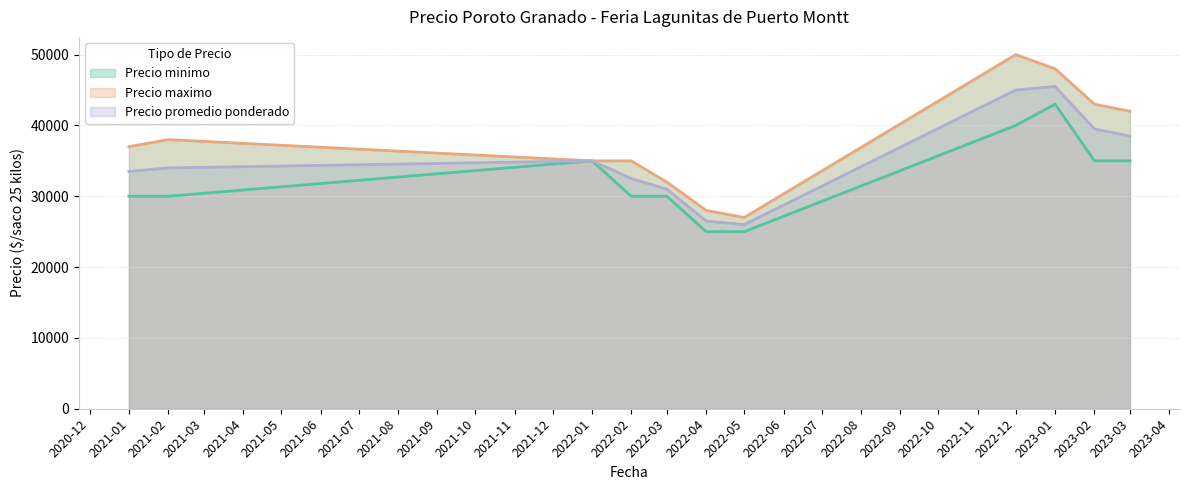

What is the value of the Precio maximo point at the 3rd from the left?

35000